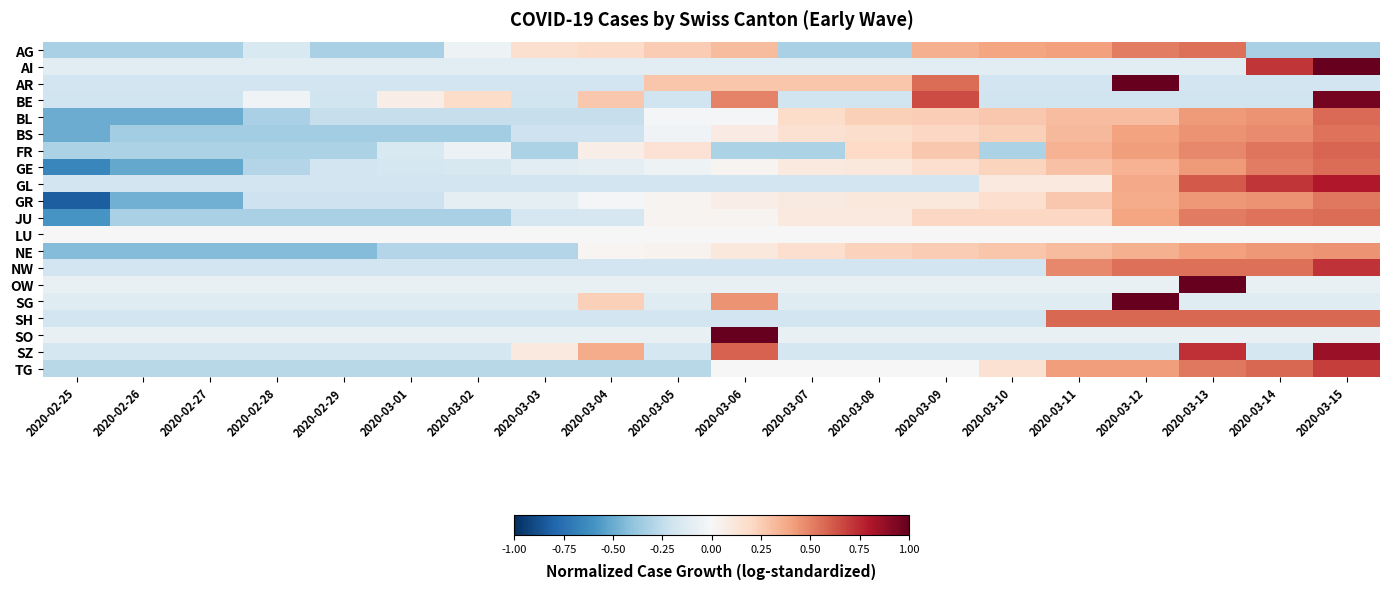

Which category has the highest value across all series?

2020-03-15